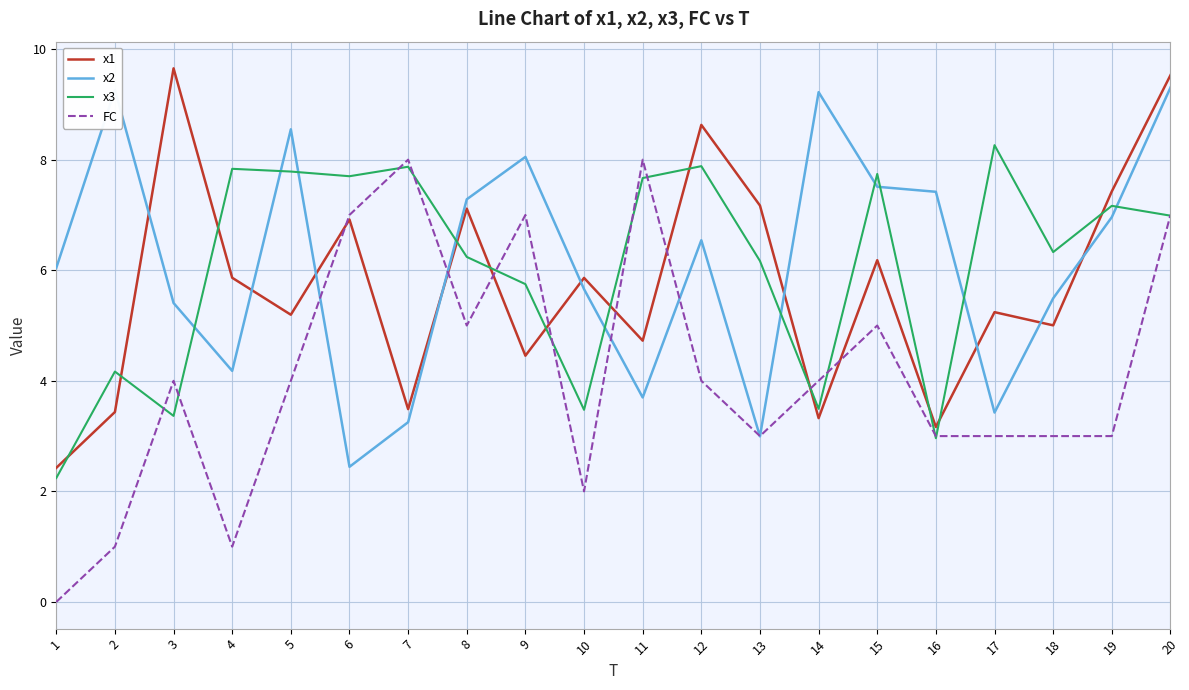

In x3, how many points are lower than both neighbors (excluding endpoints)?

6